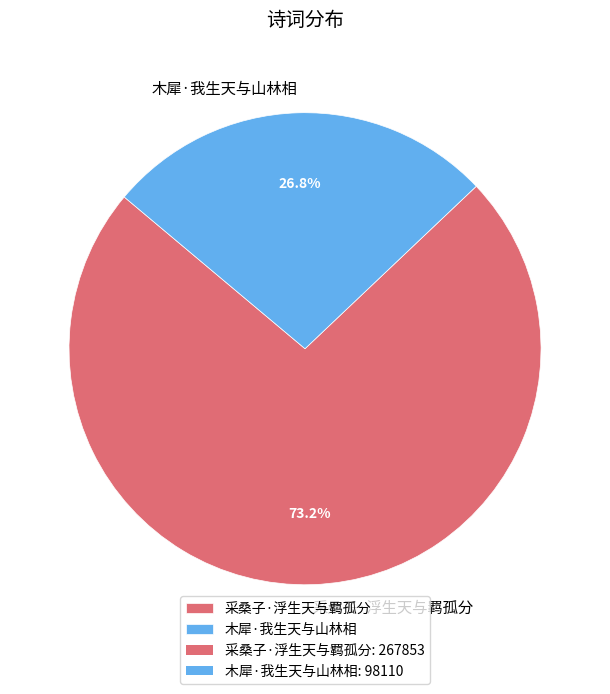

Rank the categories by value from lowest to highest.

木犀·我生天与山林相, 采桑子·浮生天与羁孤分